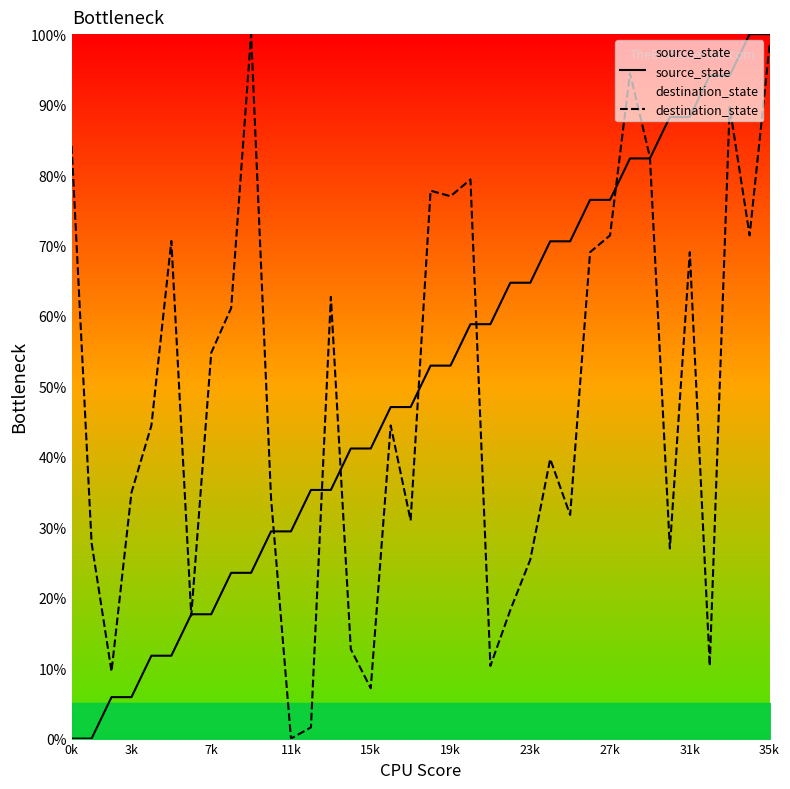

Rank the series by their average value, from highest to lowest.

source_state, destination_state